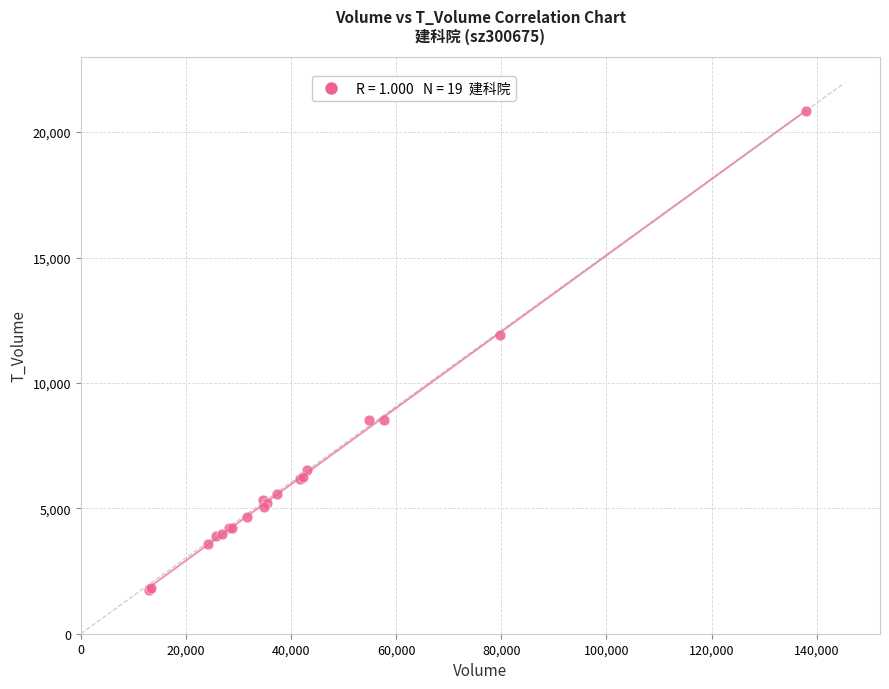

What Y value in the scatter plot is closest to 11299?

11893